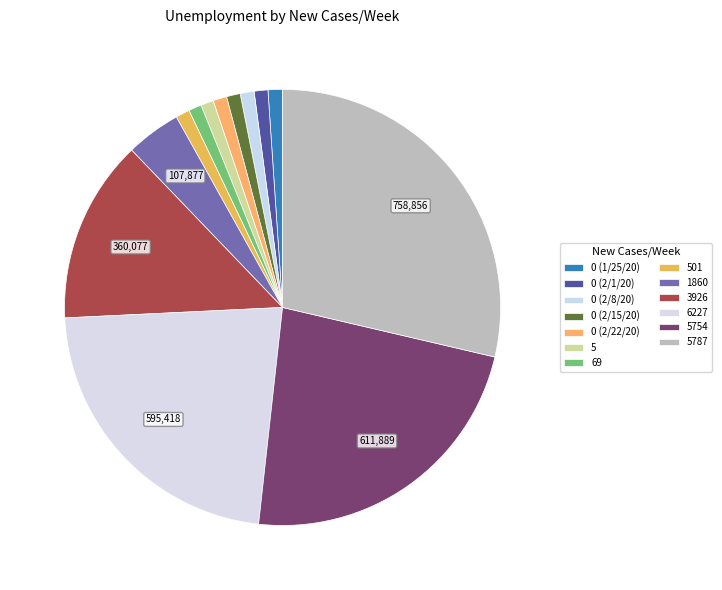

To the nearest percent, what percentage of the pie is 0 (2/1/20)?

1%